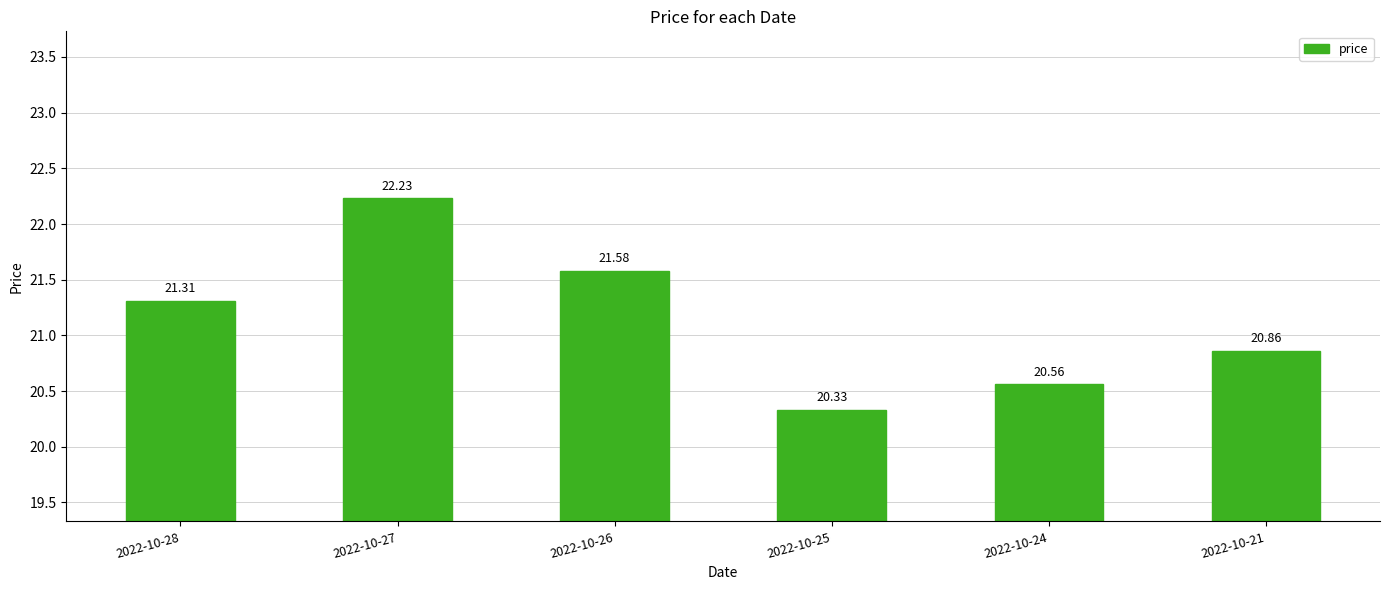

List the labels in order of value, smallest first.

2022-10-25, 2022-10-24, 2022-10-21, 2022-10-28, 2022-10-26, 2022-10-27